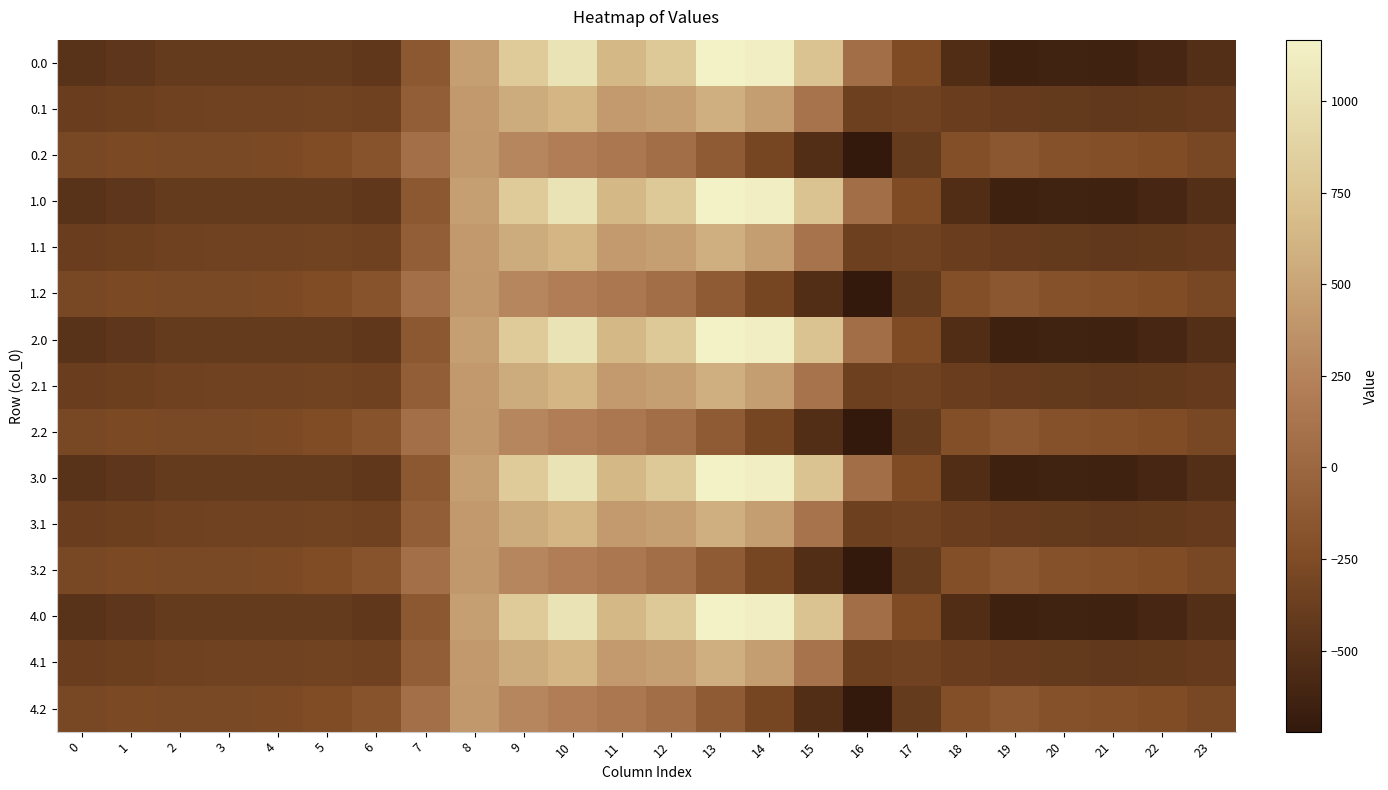

How many distinct data groups are displayed?

15